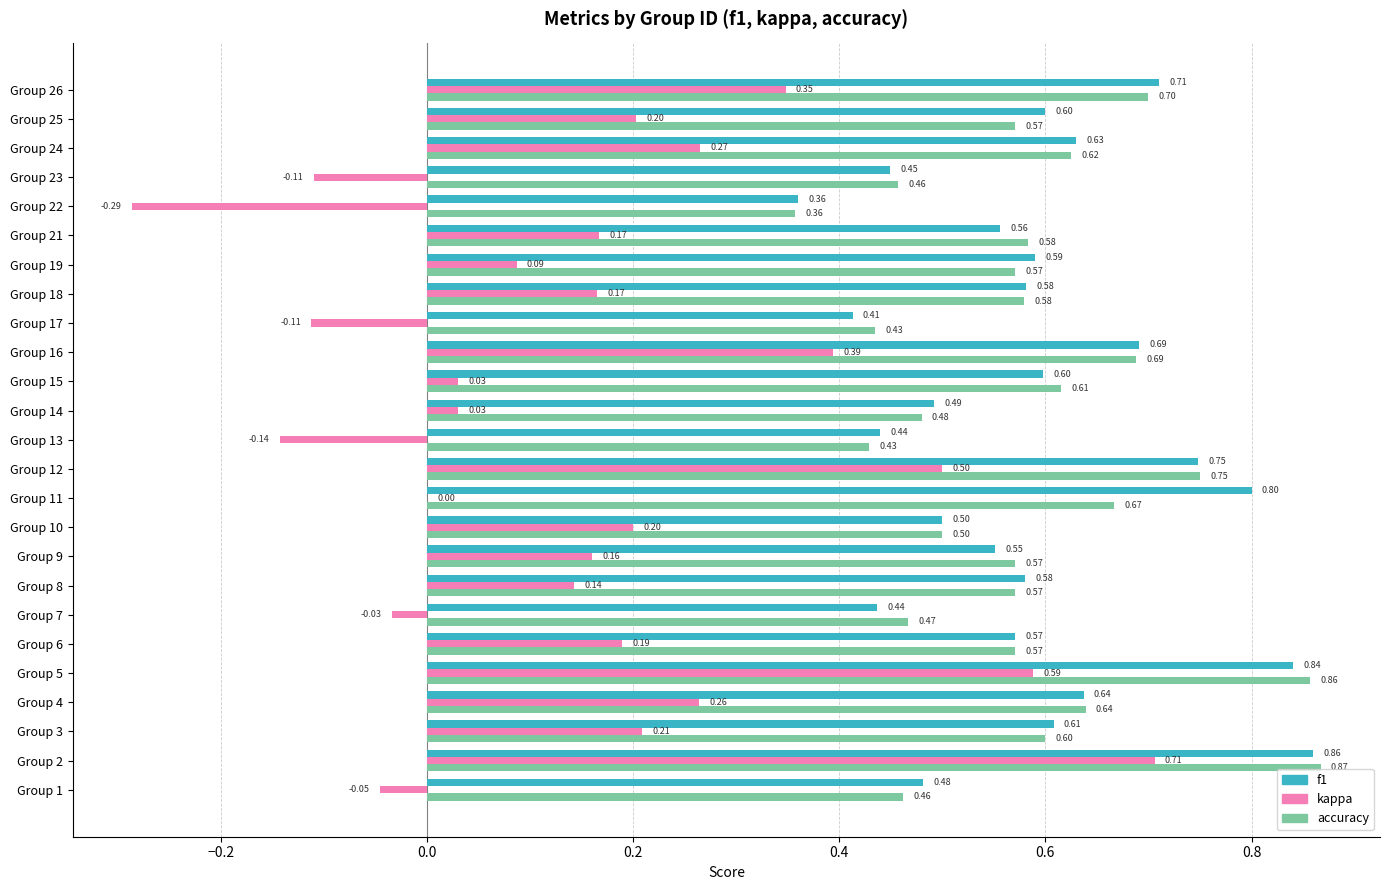

At which category is the sum across all series the highest?

Group 2